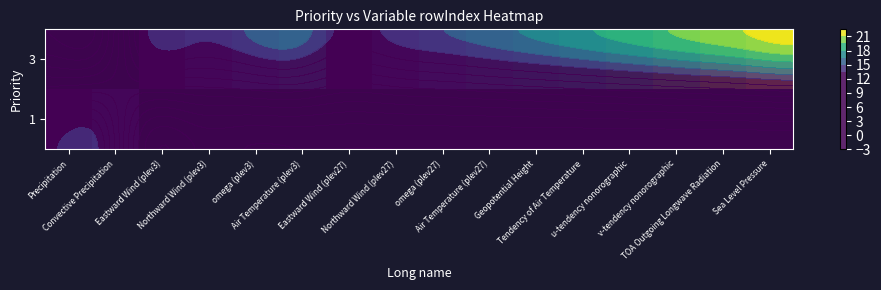

At which label does 3 first exceed 16?

Geopotential Height